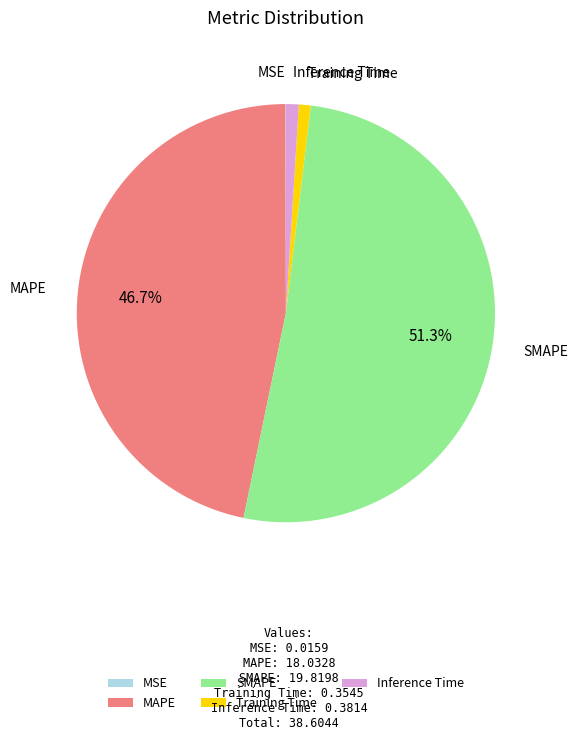

Which category accounts for the majority?

SMAPE